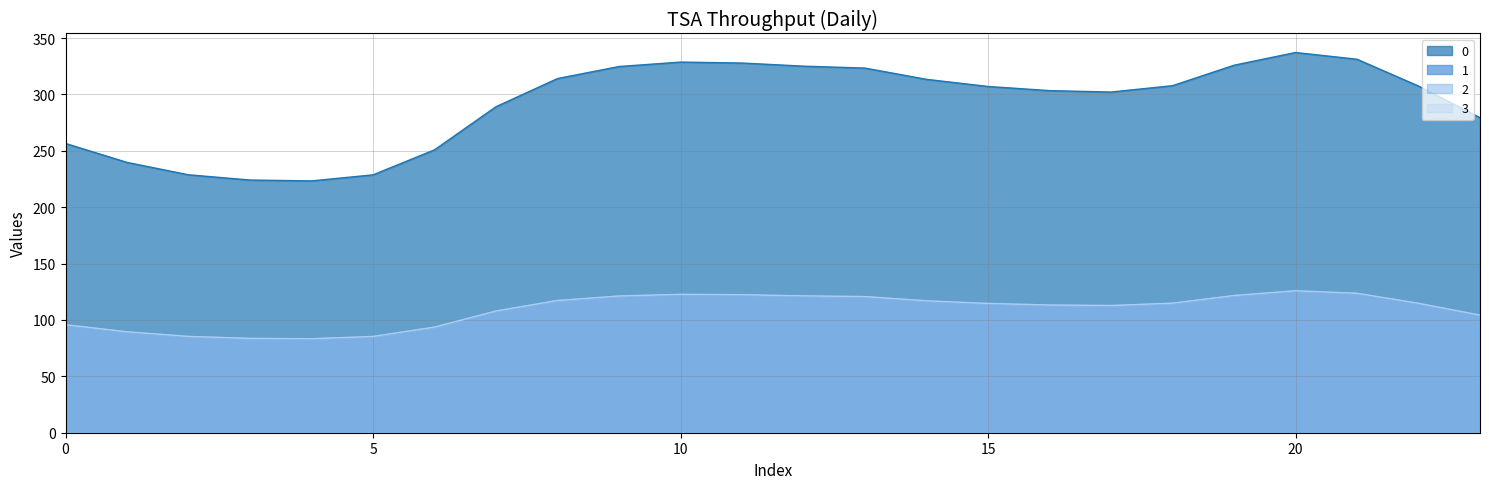

True or false: 1 has more than 2 interior local peaks.

False